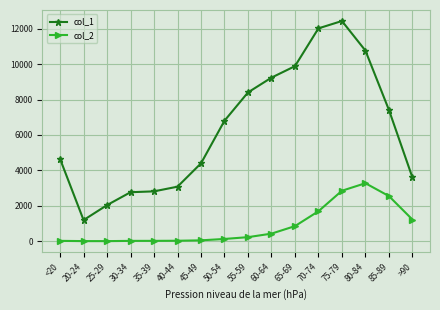

Which series has the widest spread of values?

col_1